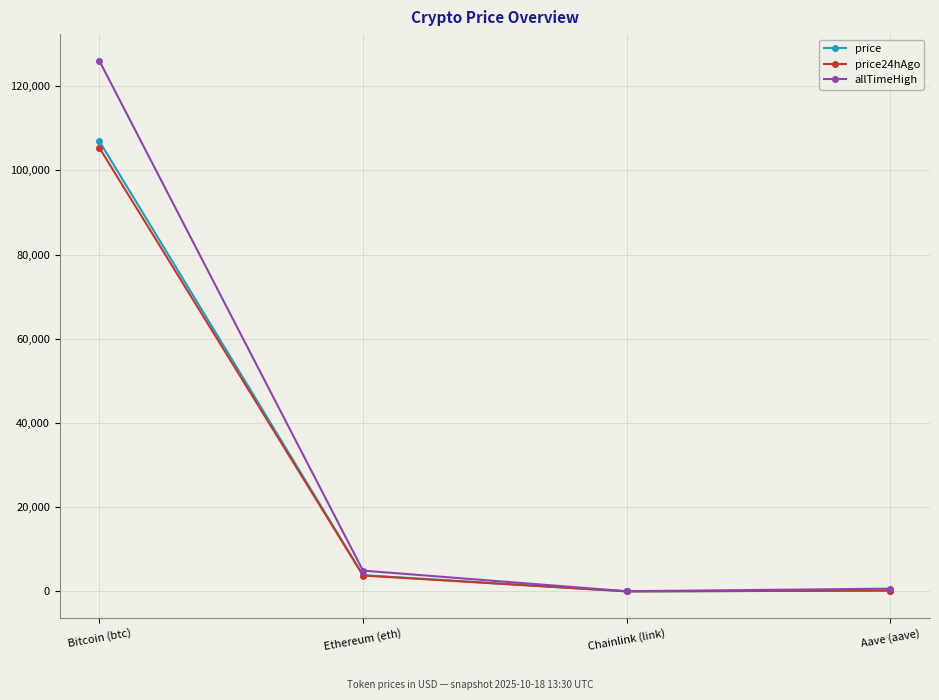

What is the lowest value of the price series?

16.7